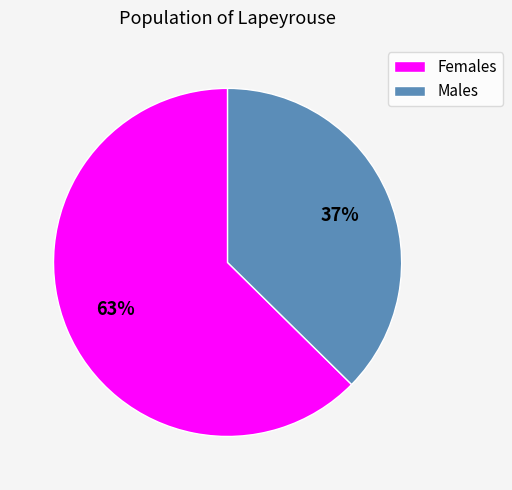

Does any single category account for the majority?

Yes